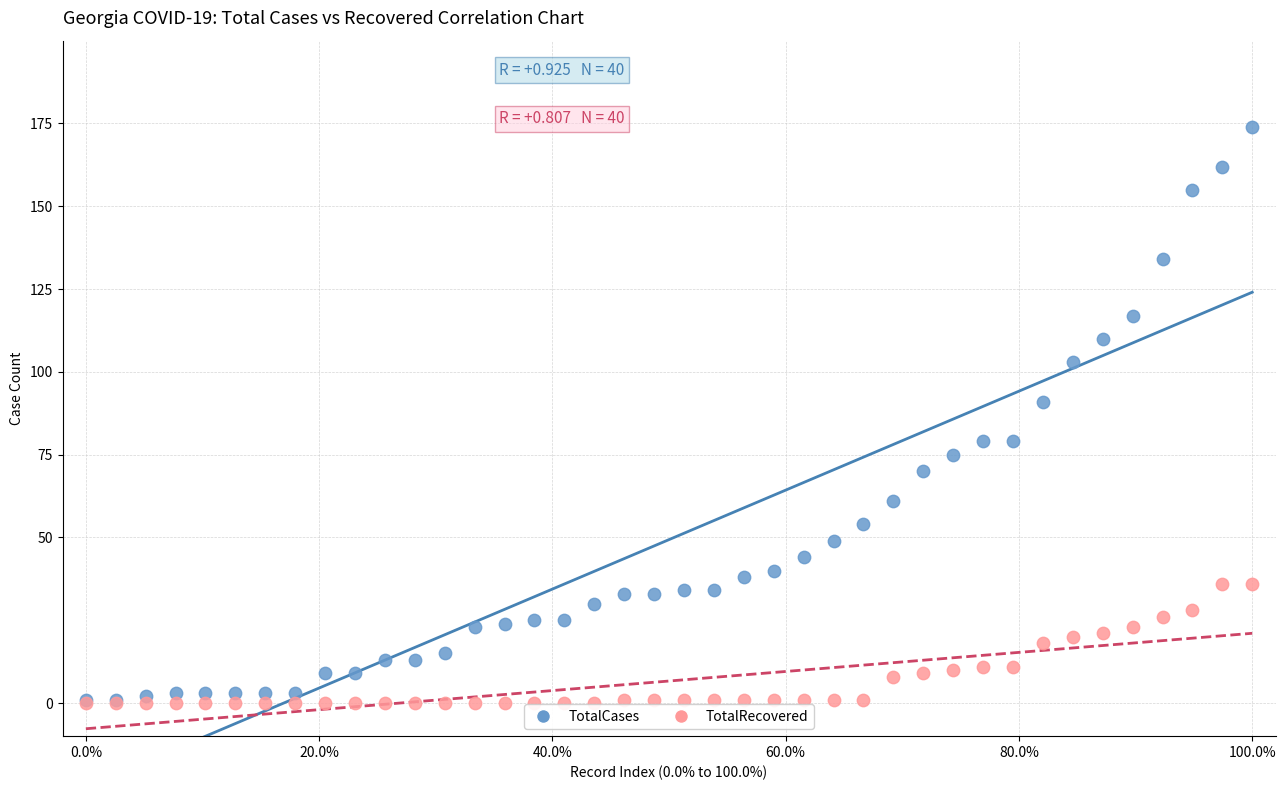

Across all series, what Y value is closest to 87?

91